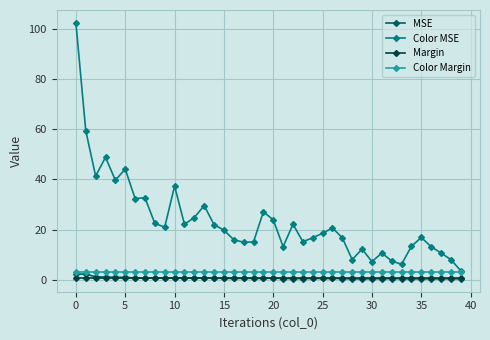

Which series has the widest spread of values?

Color MSE